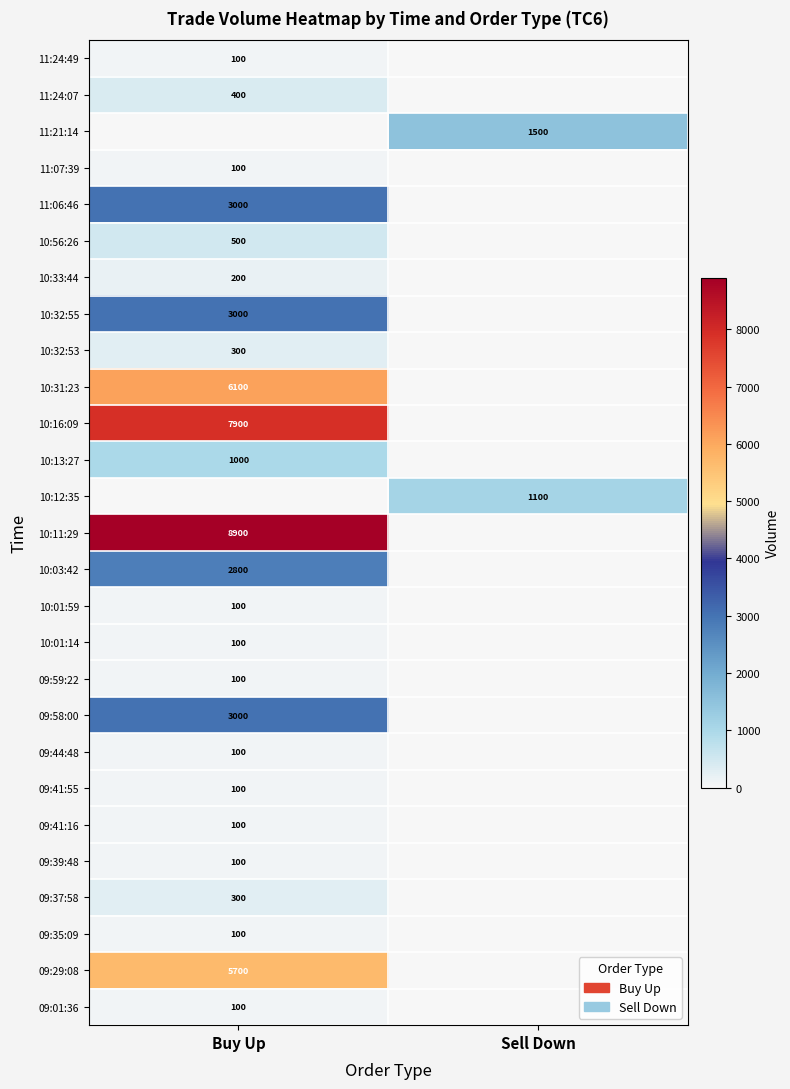

The 09:41:55 series shows 161 at Buy Up. True or false?

False